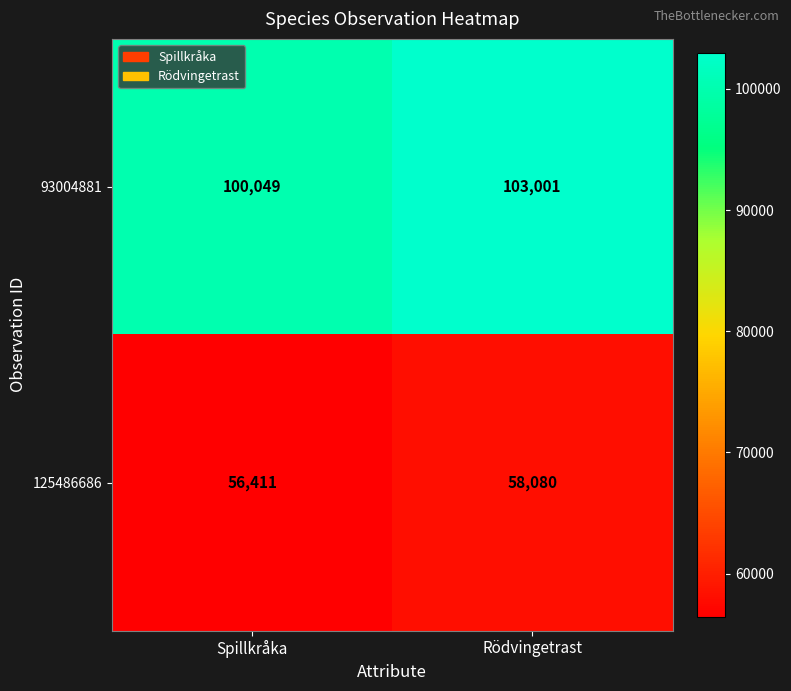

What is the difference between the maximum and minimum values in the 93004881 series?

2952